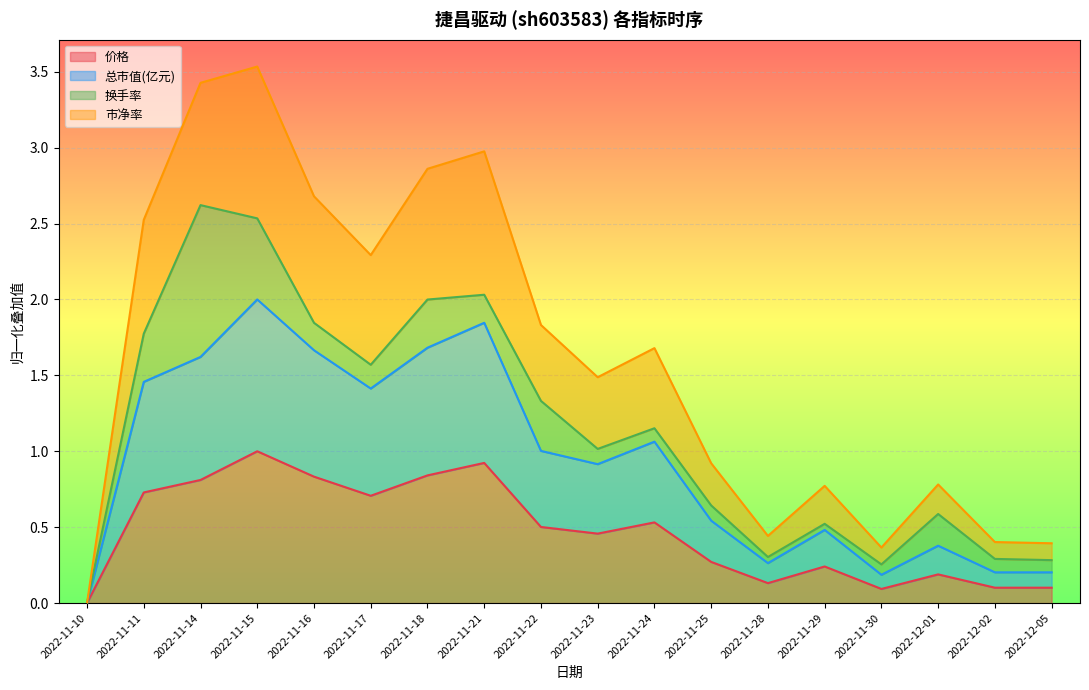

Which has a higher value, 2022-12-05 or 2022-11-18?

2022-11-18